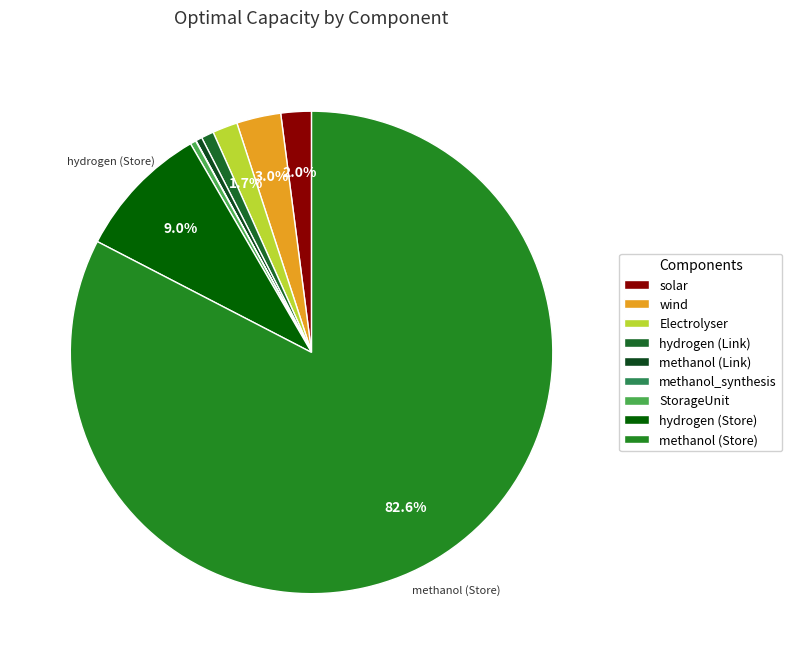

Count the number of slices in the pie.

9